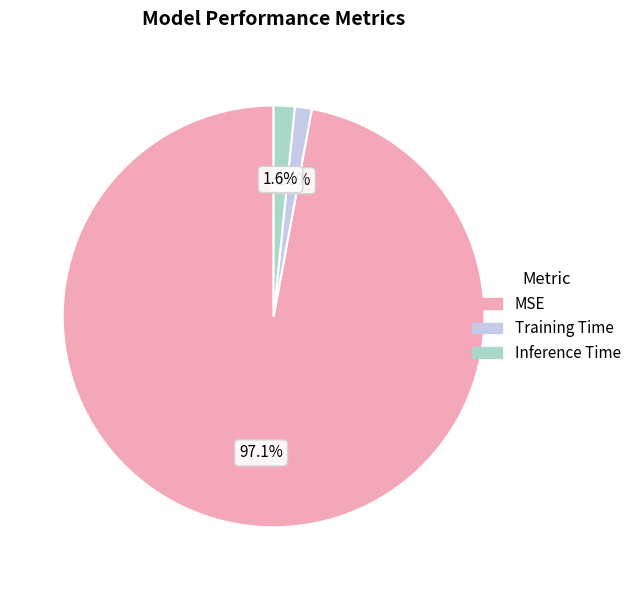

How many slices are in this pie chart?

3